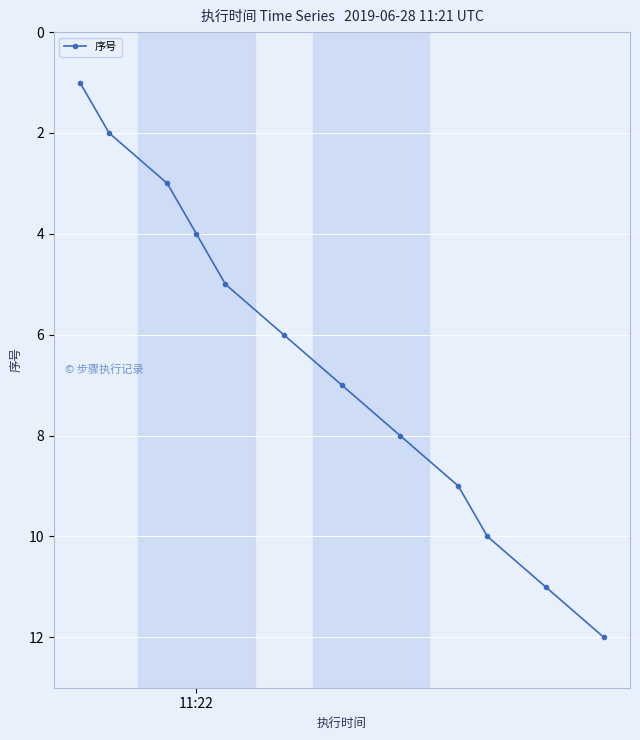

What is the sum of all values?

78